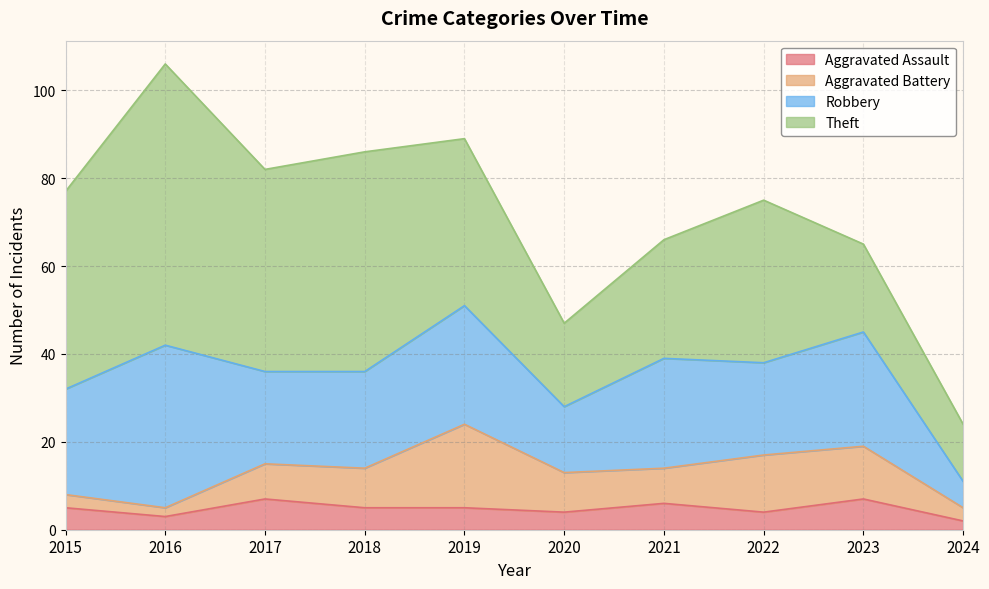

Rank the categories by Aggravated Assault value from highest to lowest.

2017, 2023, 2021, 2015, 2018, 2019, 2020, 2022, 2016, 2024